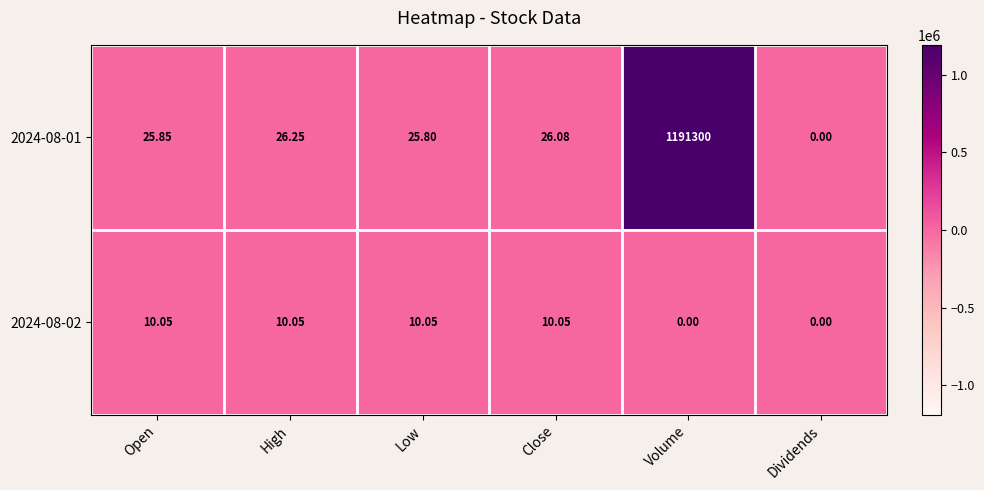

Which series has the largest total across all categories?

2024-08-01